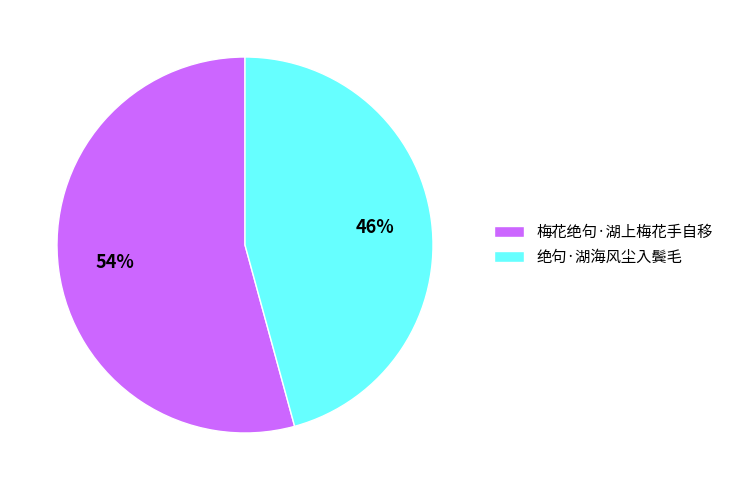

To the nearest percent, what portion does 梅花绝句·湖上梅花手自移 represent?

54%